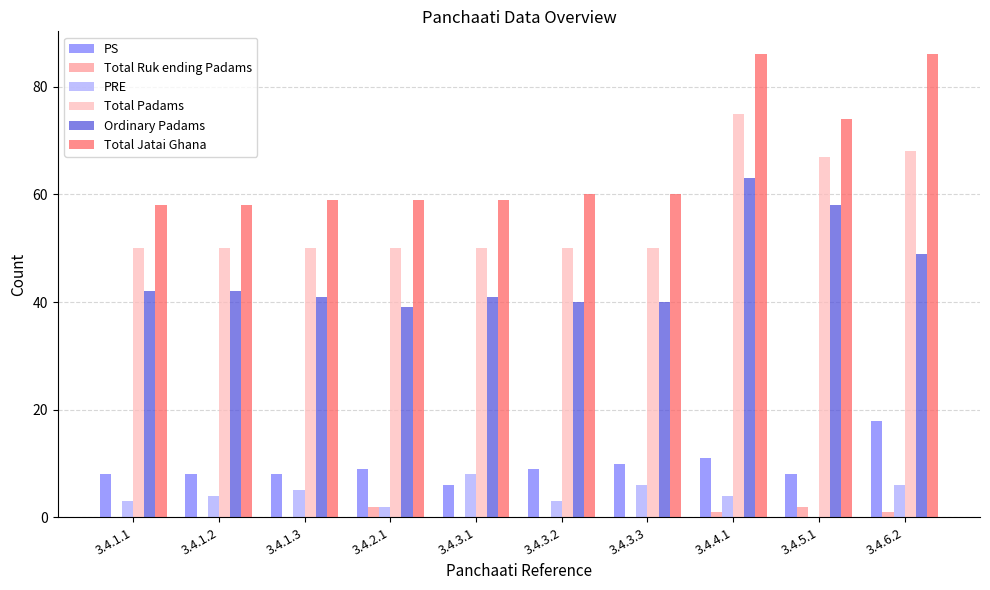

At which category is the sum across all series the highest?

3.4.4.1